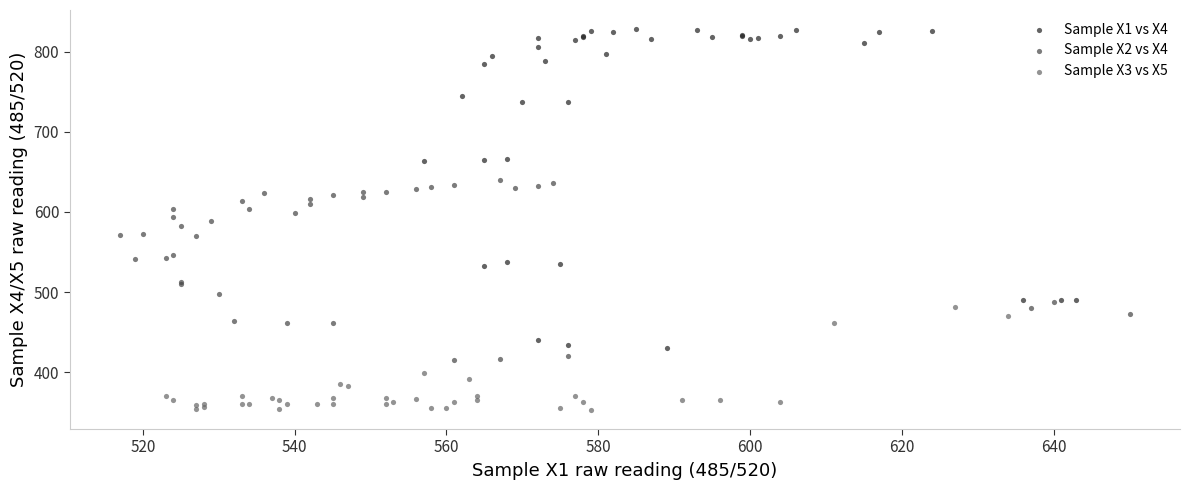

Which series contains the lowest Y value?

Sample X3 vs X5